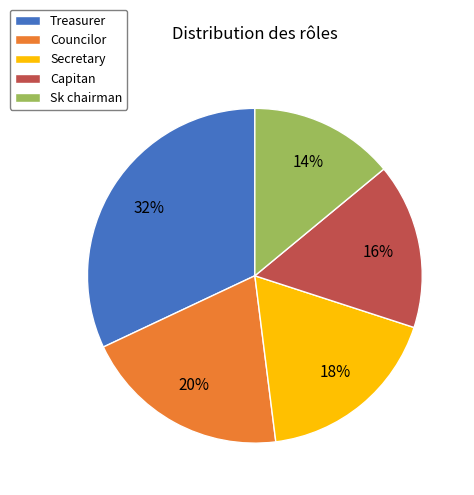

Is it true that Councilor is 20% of the pie?

True